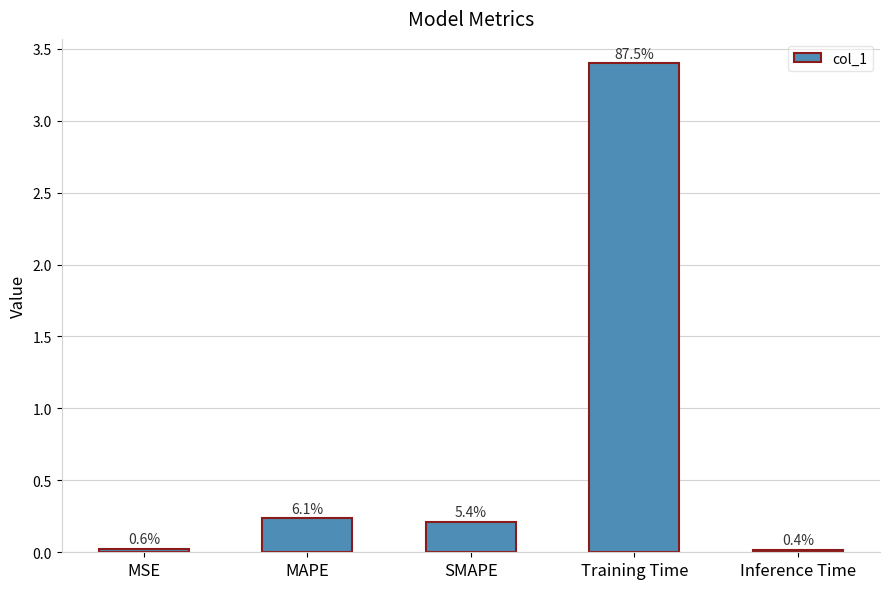

At which label is the value closest to 1?

MAPE